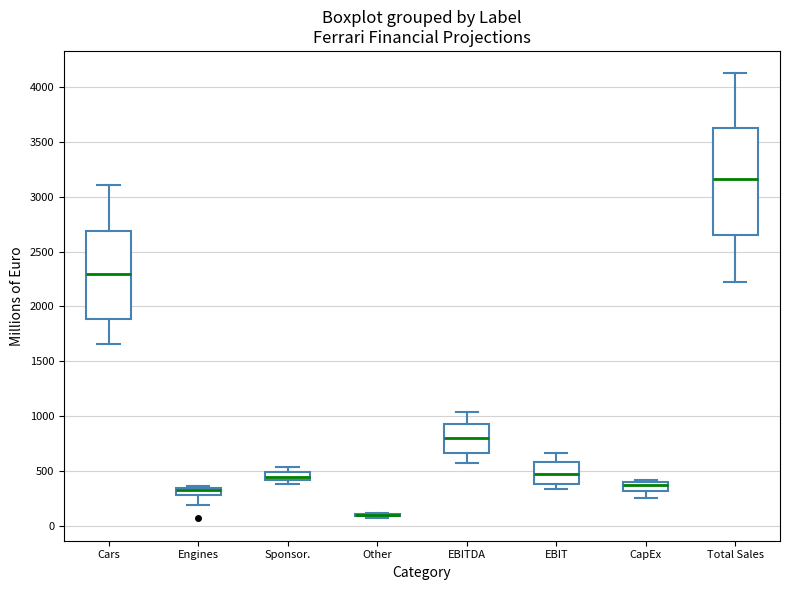

Comparing the boxes themselves (not the whiskers), which one is the tallest?

Total Sales